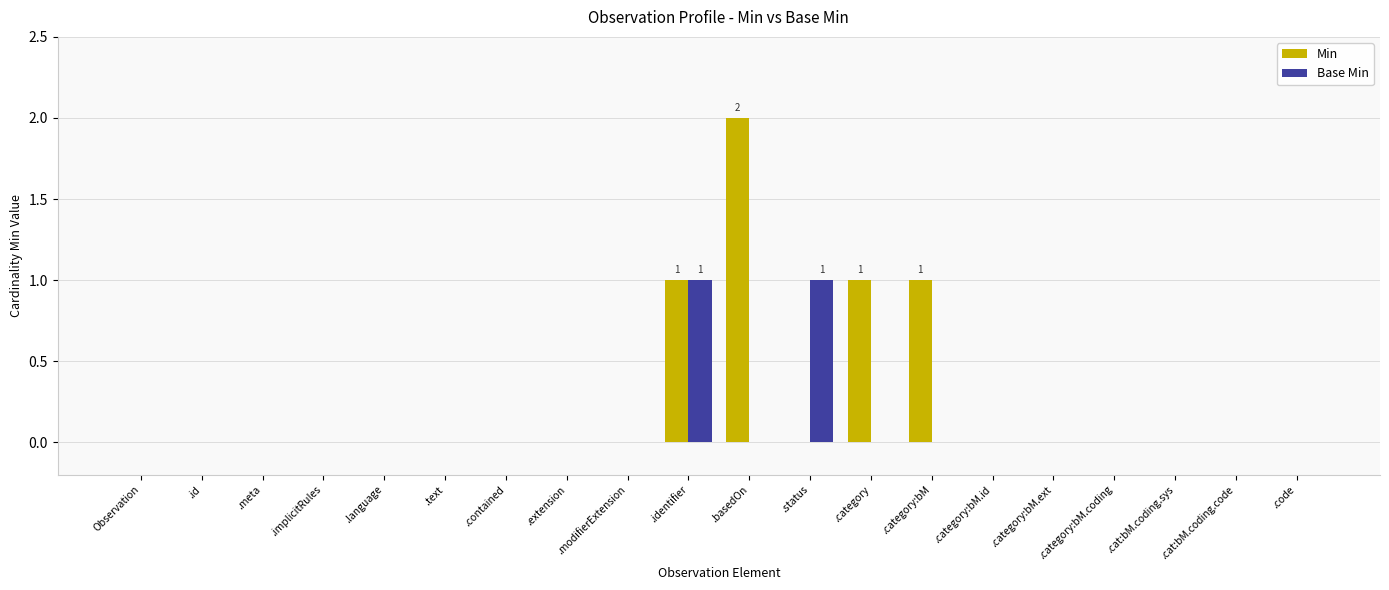

Is the value of Min at .category greater than the value of Base Min at .language?

Yes